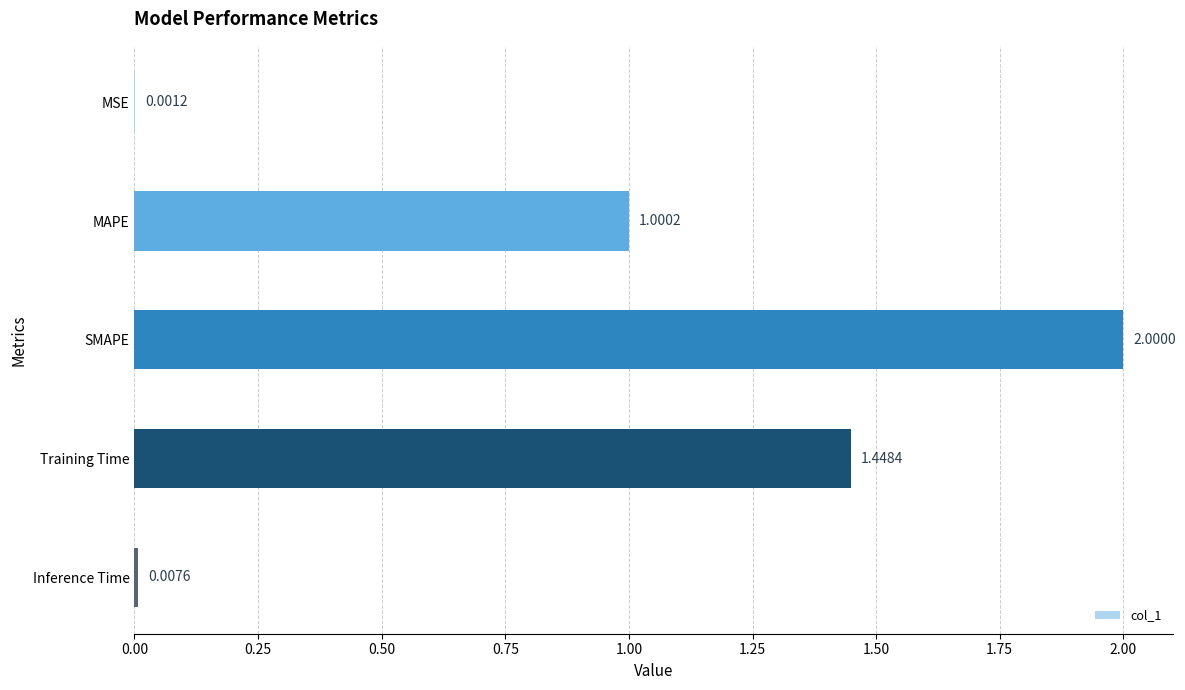

What is the change in value from MSE to Training Time?

+1.4